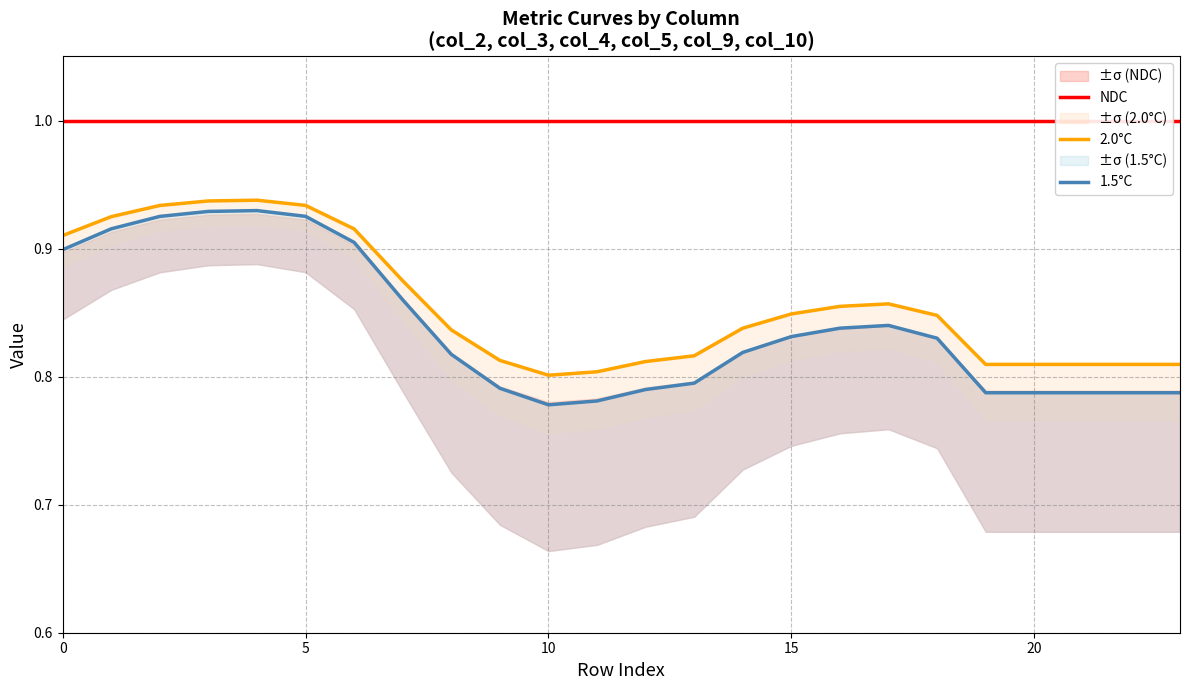

What is the minimum value for 2.0°C?

0.8